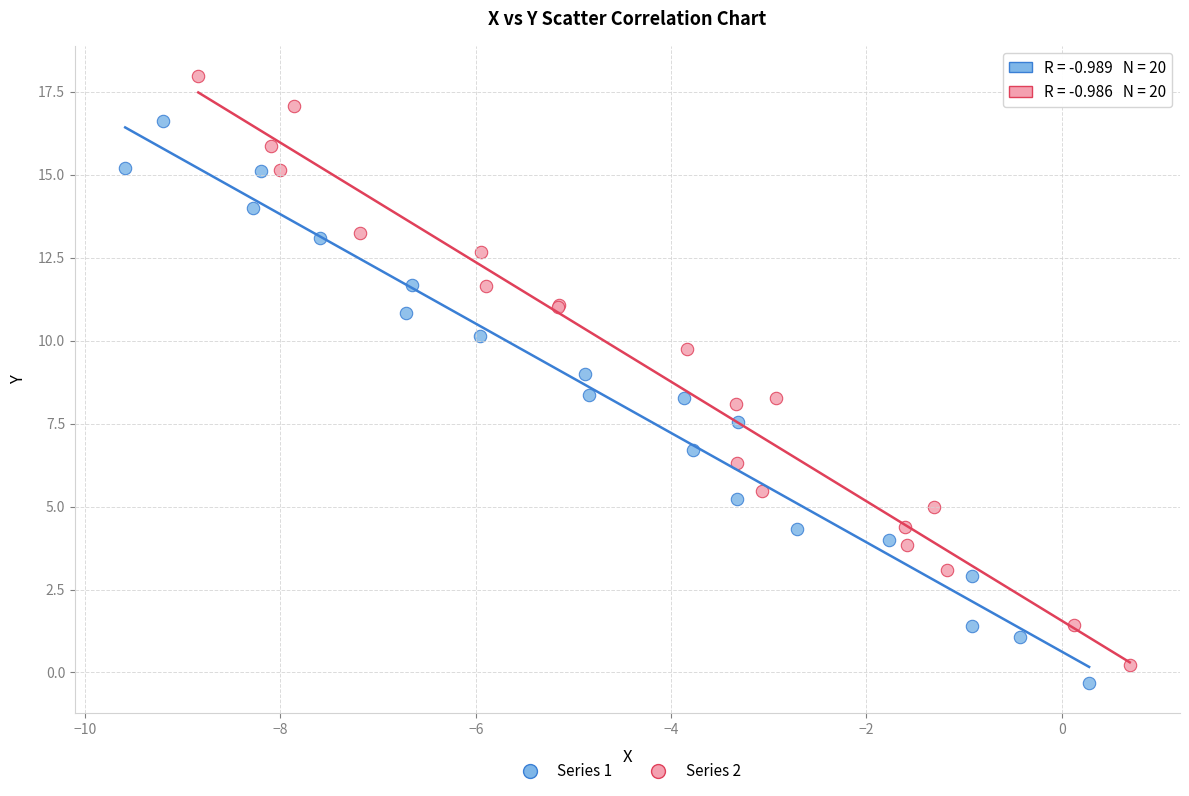

Which series has the largest Y range (max minus min)?

Series 2